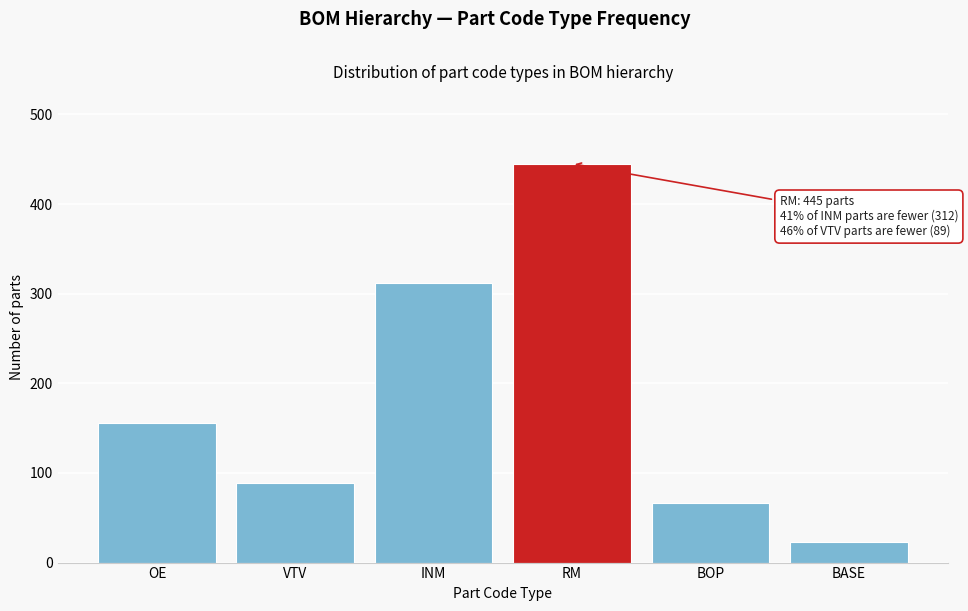

Reading left to right, what are all the values shown in this chart?

OE=156	VTV=89	INM=312	RM=445	BOP=67	BASE=23